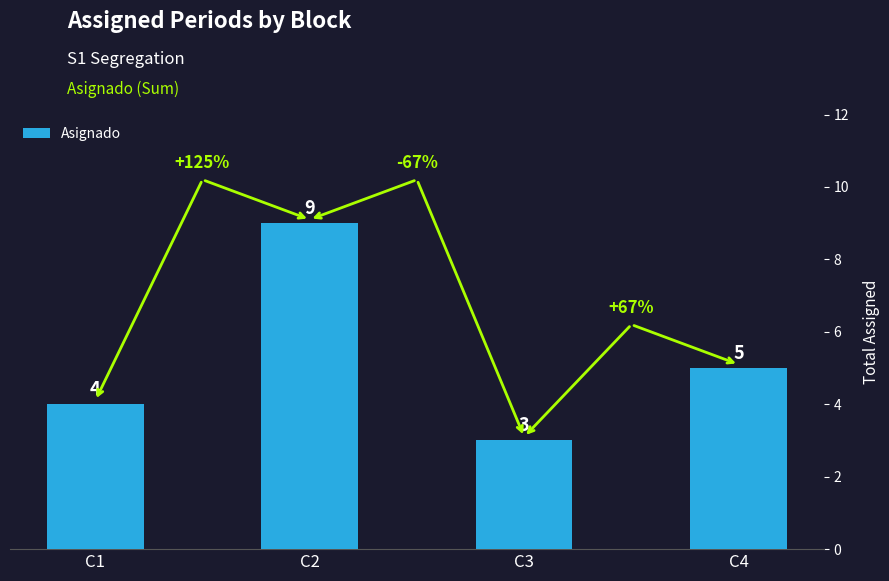

Reading right to left, extract all data points from this chart.

C4=5	C3=3	C2=9	C1=4